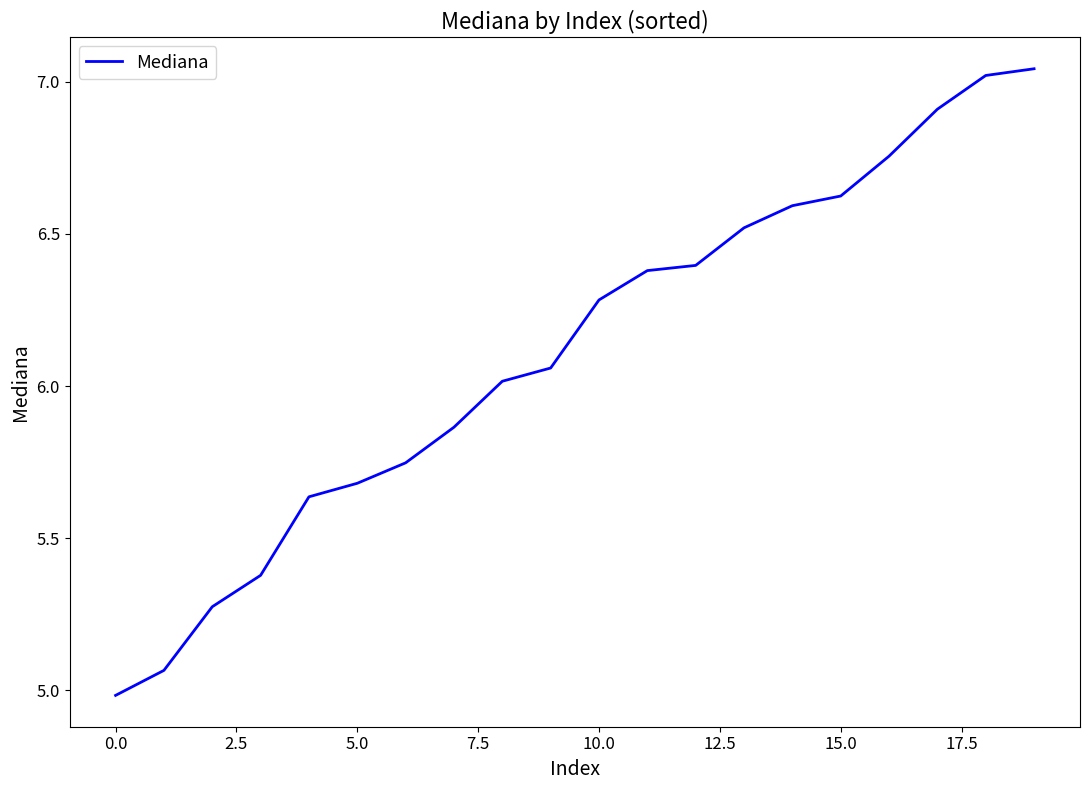

How many values are below 6?

8